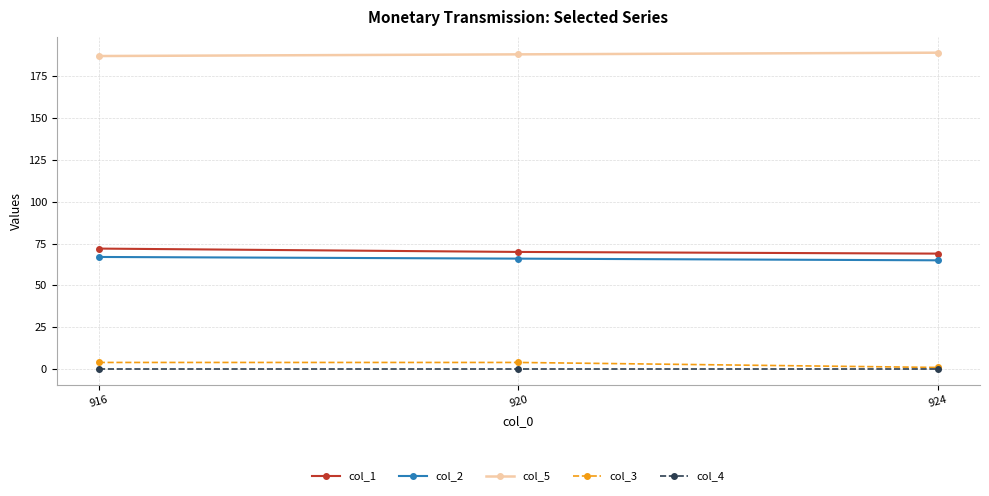

True or false: col_1 has a value of 92 at 924.

False